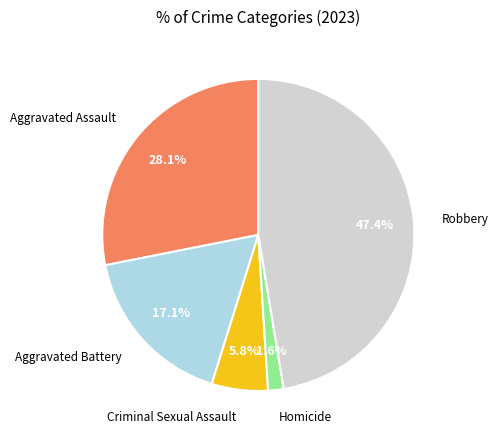

Is there a majority slice in this chart?

No